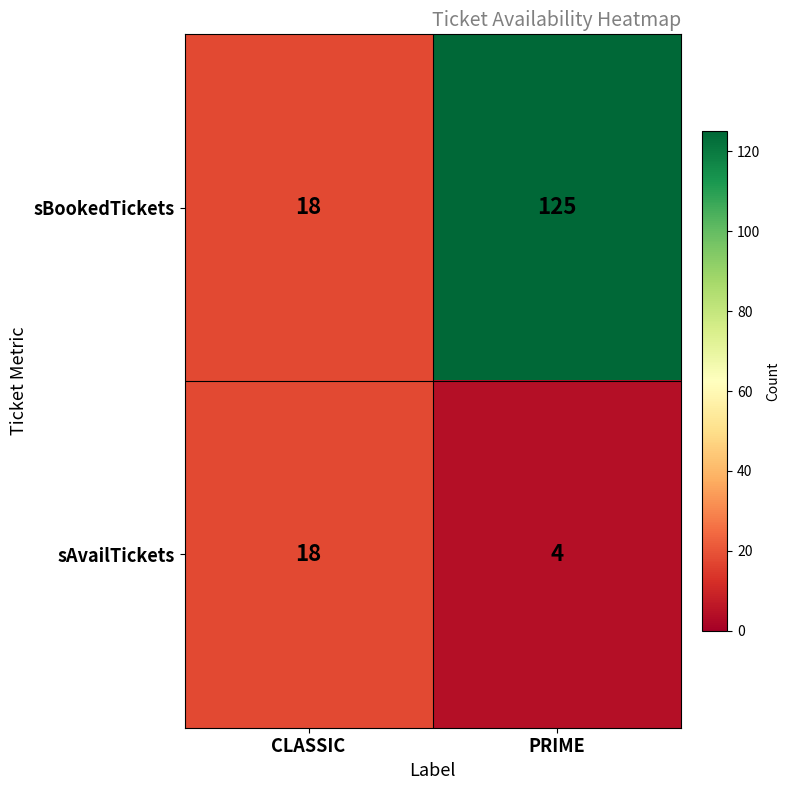

Reading right to left, what are all the values shown in this chart?

sBookedTickets: 125	18
sAvailTickets: 4	18